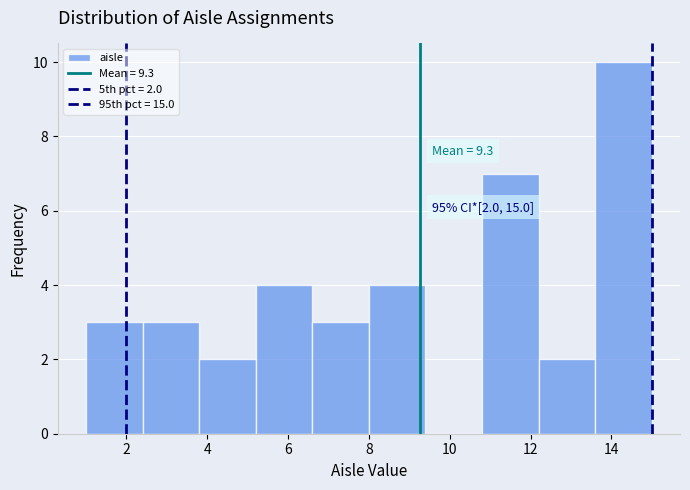

Over which range of the x-axis is the bar tallest?

13.6 to 15.0